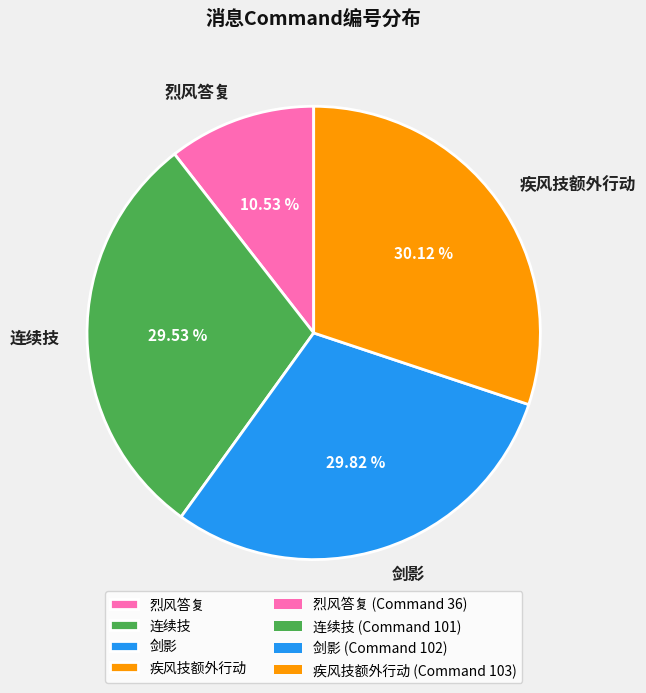

What portion of the pie excludes 剑影?

70.2%